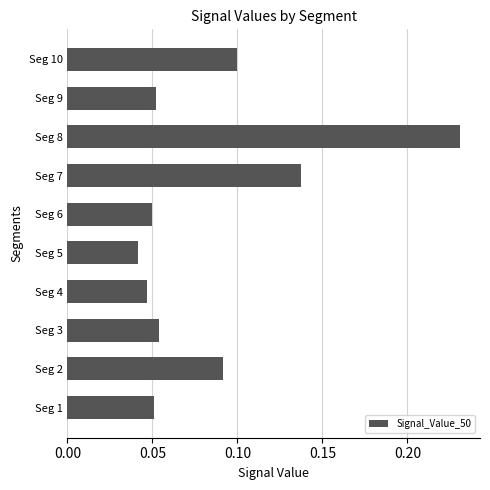

What is the change in value from Seg 4 to Seg 10?

+0.1